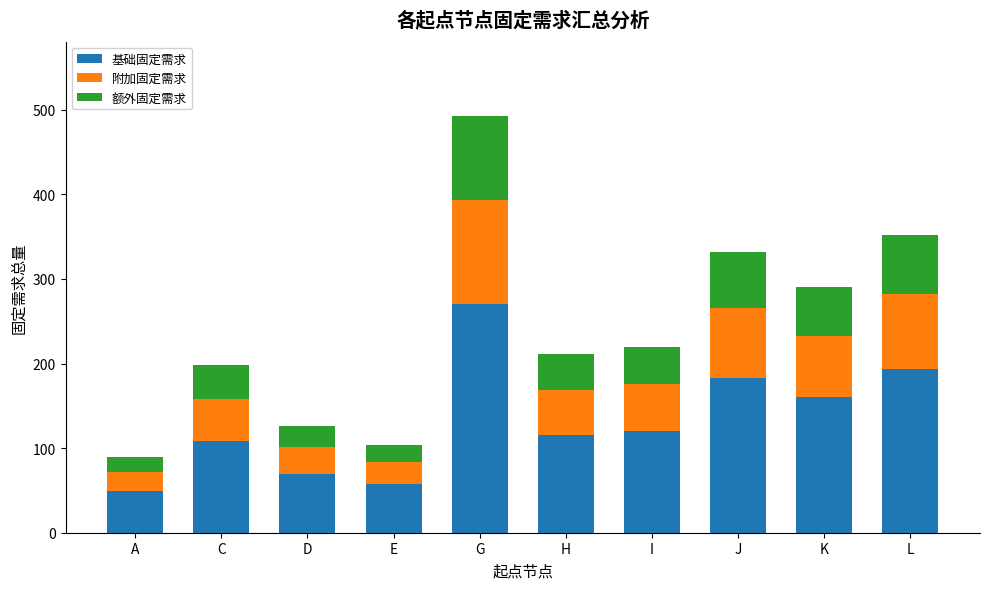

At which category is the sum across all series the highest?

G